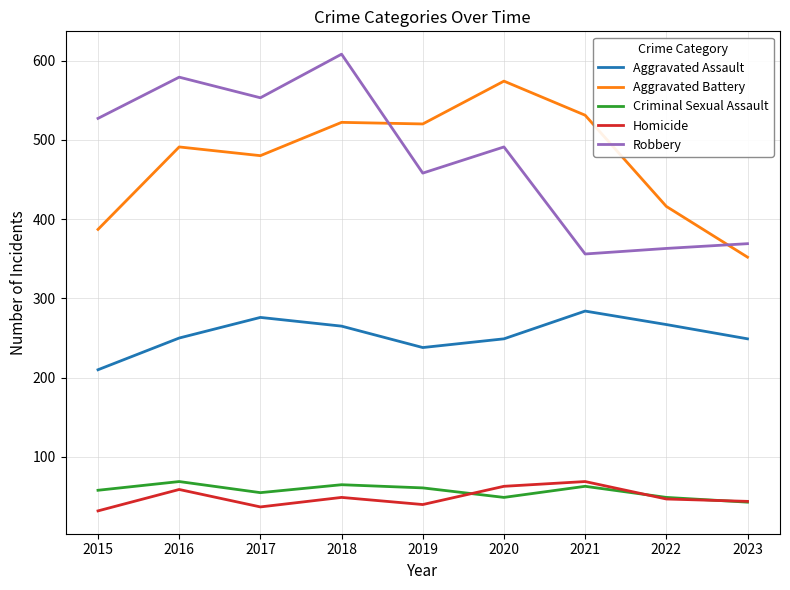

True or false: Aggravated Battery and Criminal Sexual Assault intersect in this chart.

False